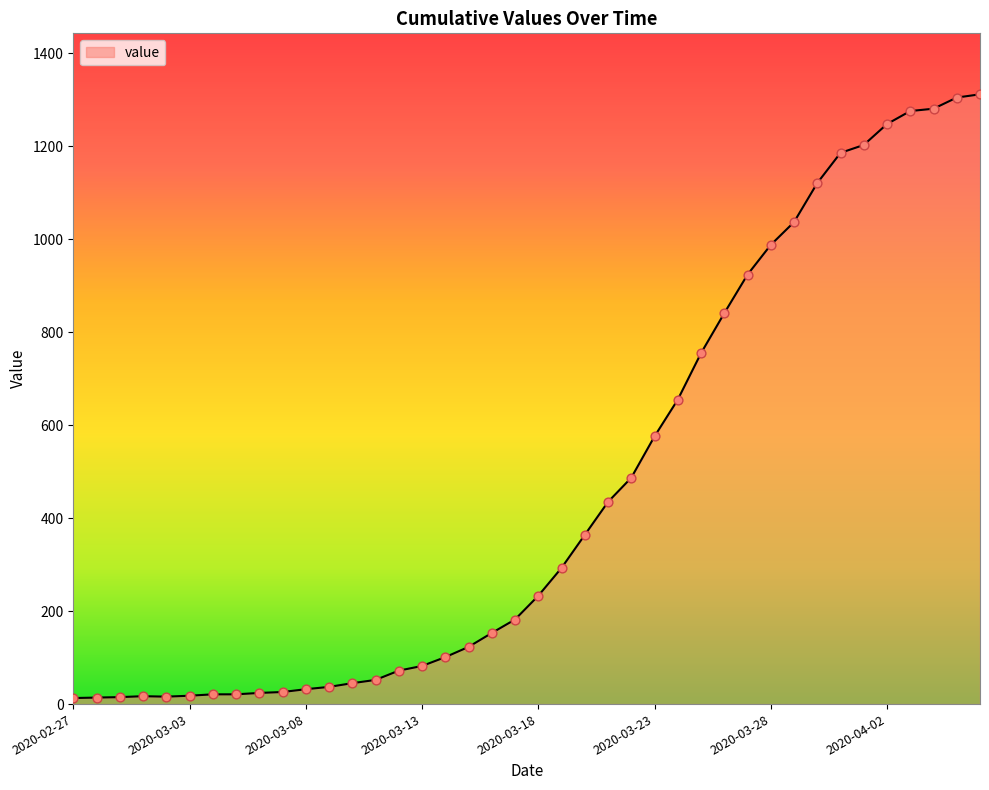

What is the difference between the maximum and minimum values?

1299